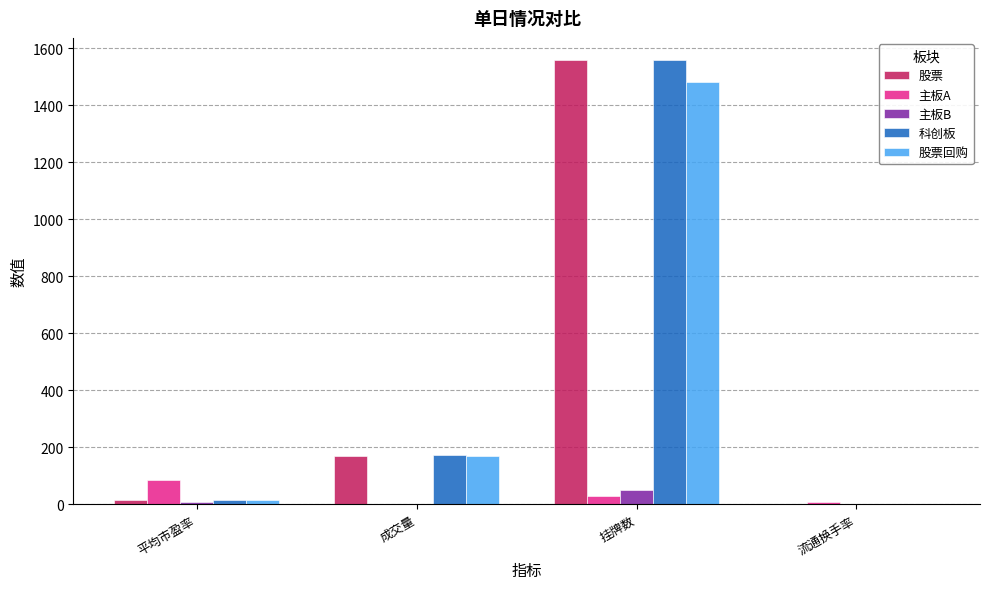

Is the value of 科创板 at 挂牌数 greater than the value of 股票回购 at 成交量?

Yes